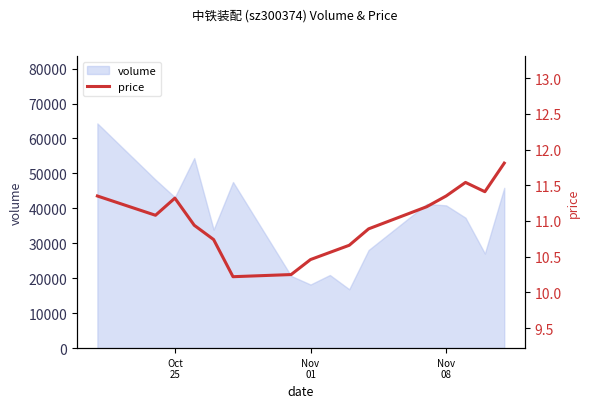

What is the lowest value of the volume series?

16848